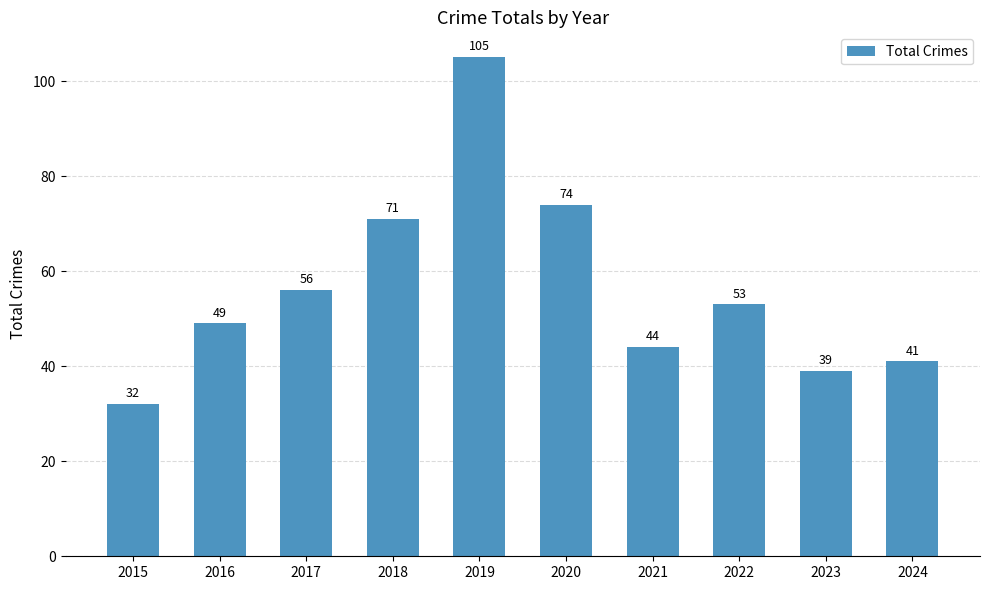

At which label is the value closest to 68?

2018